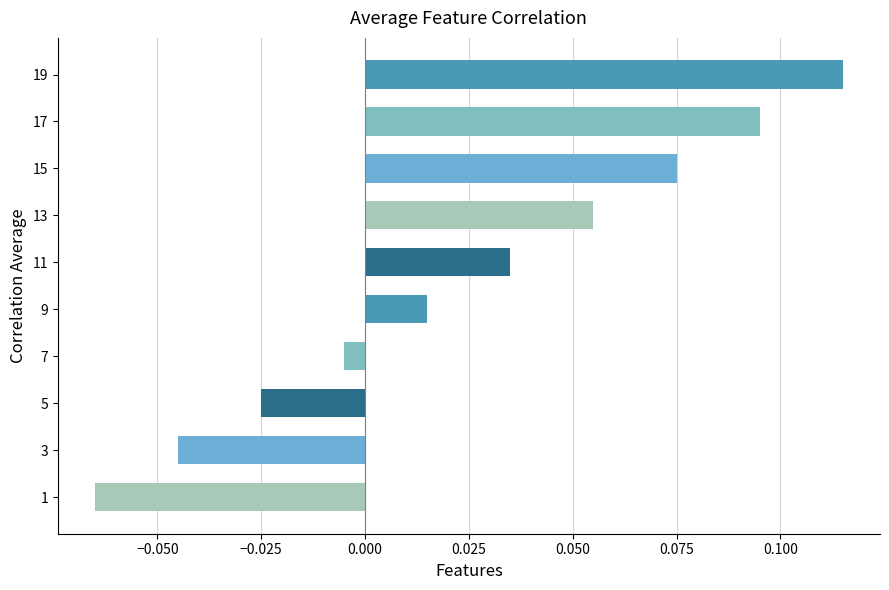

Which category has the highest value across all series?

19